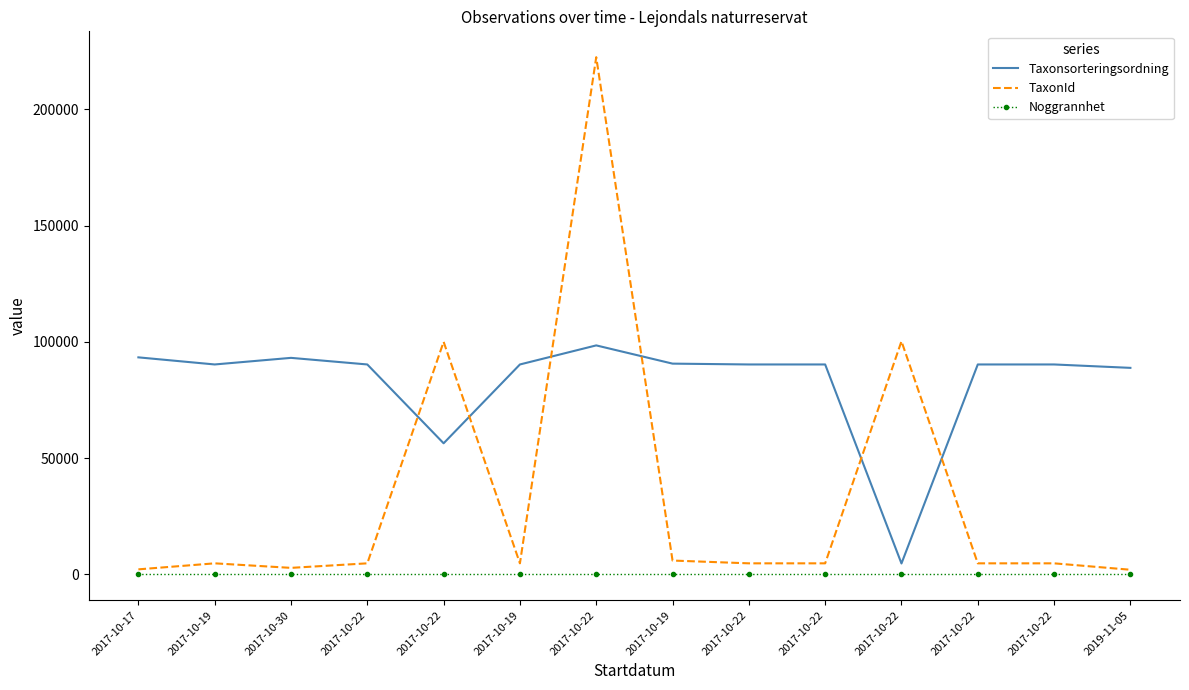

At which label does TaxonId reach its minimum?

2019-11-05